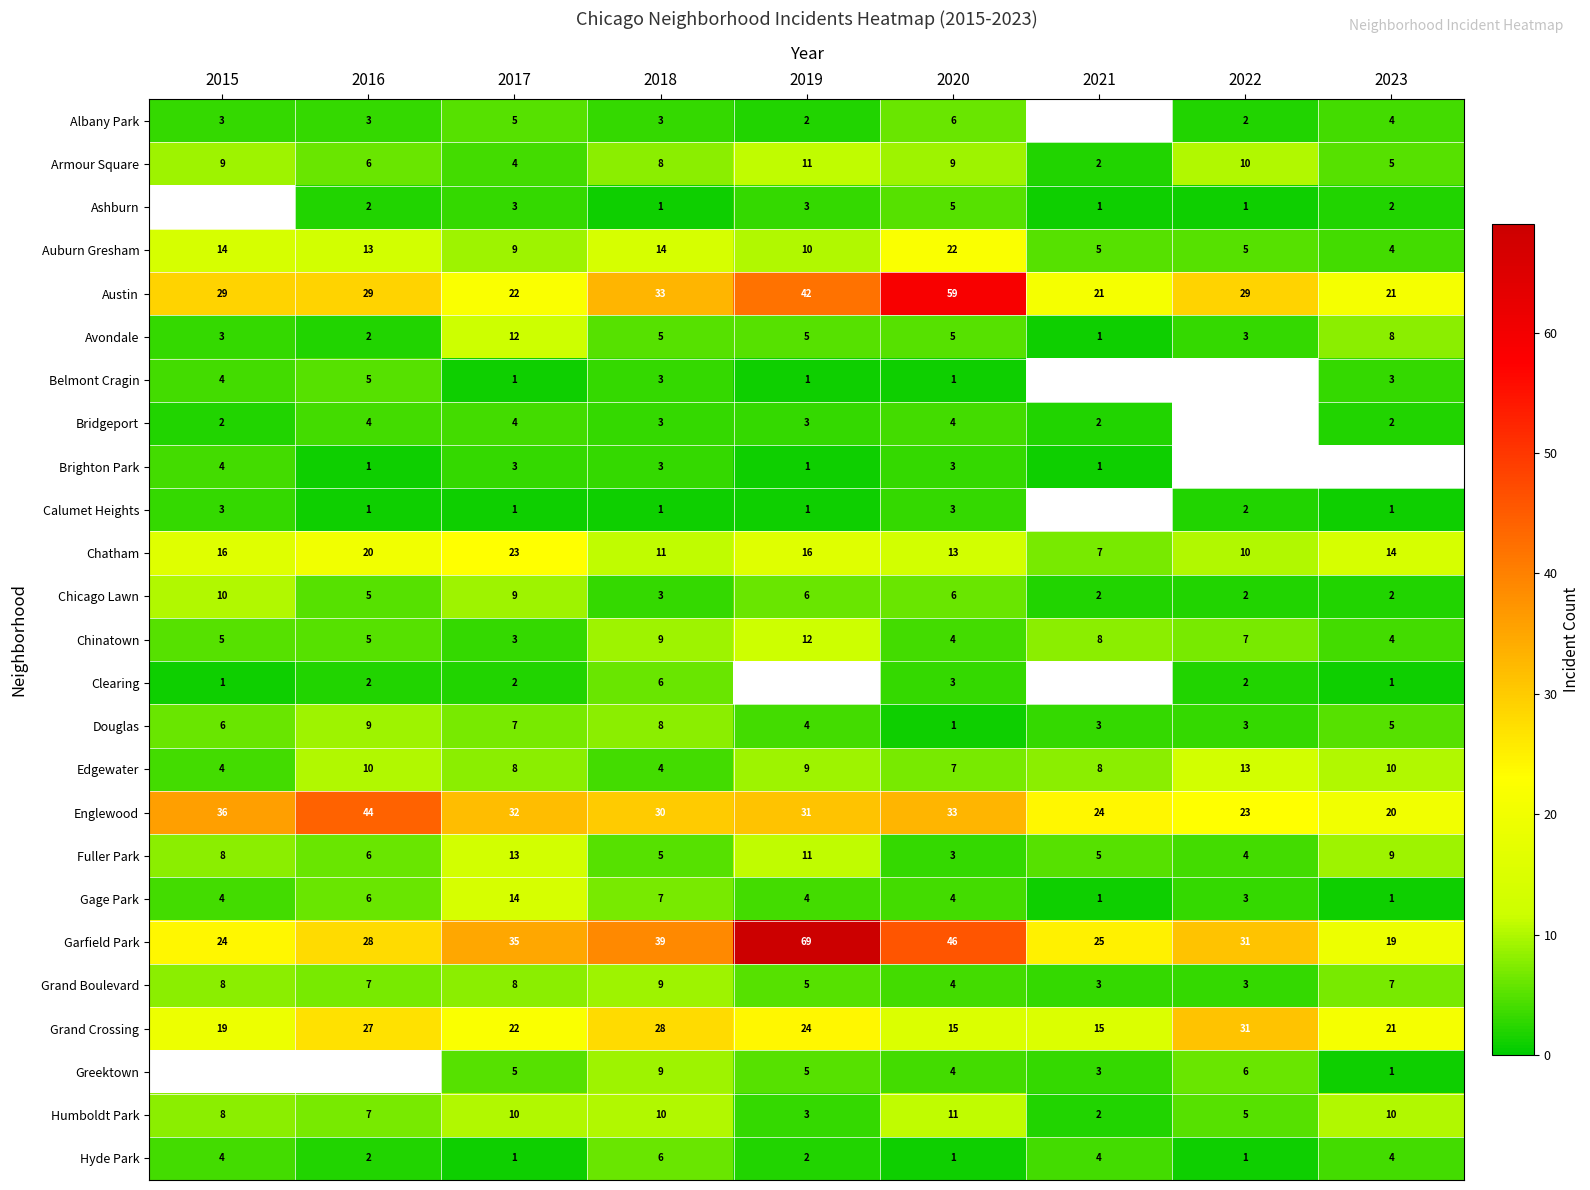

What is the spread (max minus min) of values at 2018?

38